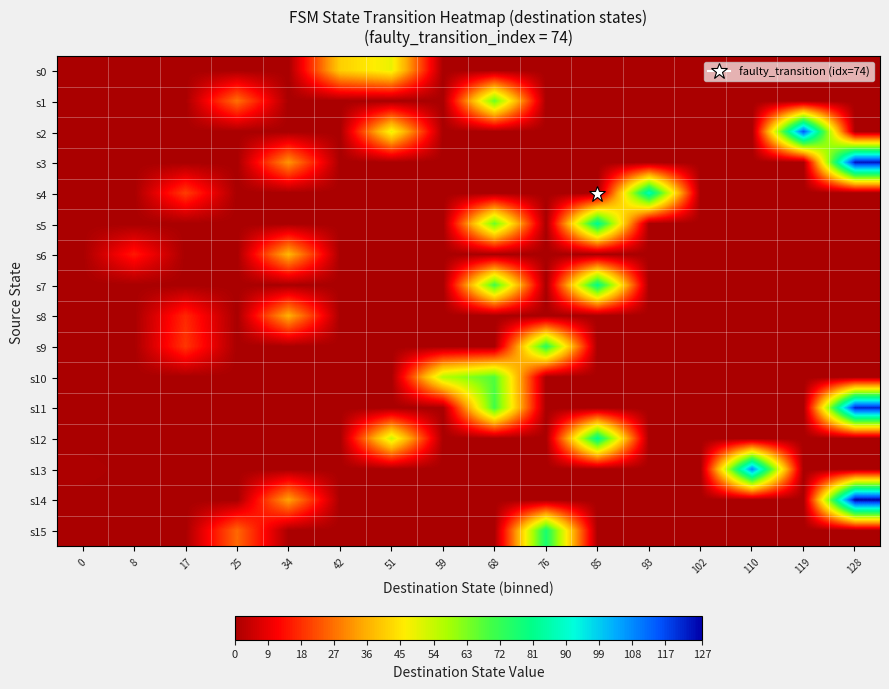

Which series has the largest total across all categories?

s11